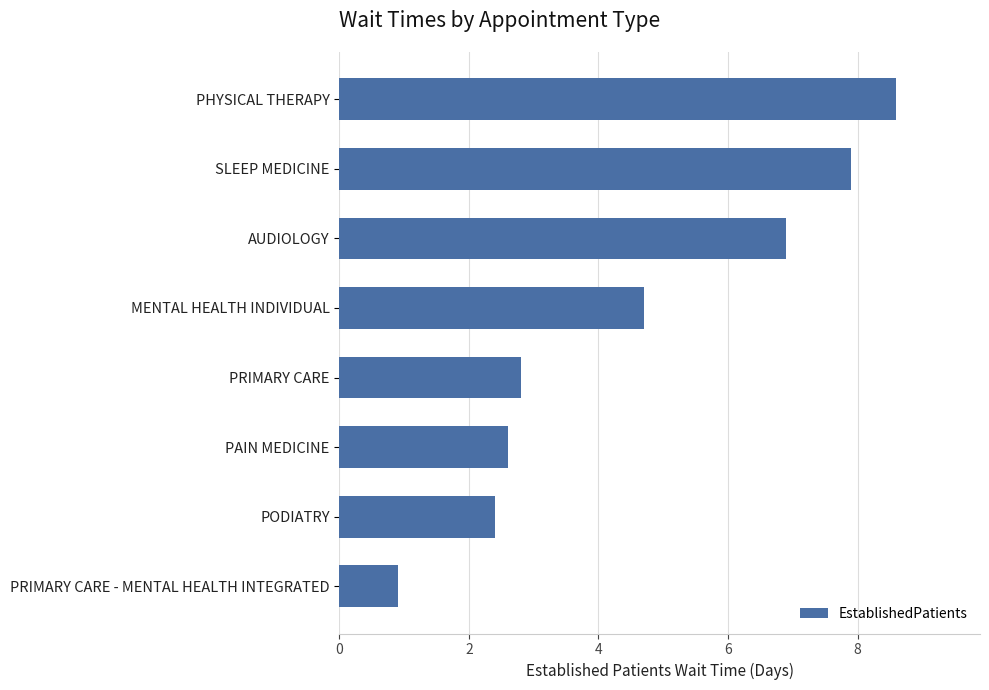

What is the average value?

4.6